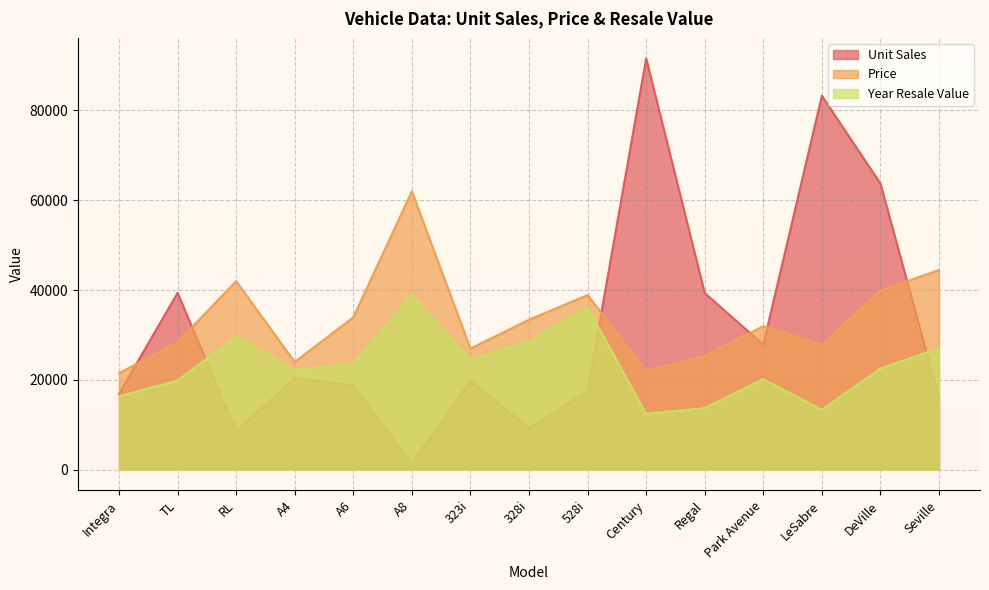

What is the smallest value displayed?

1380